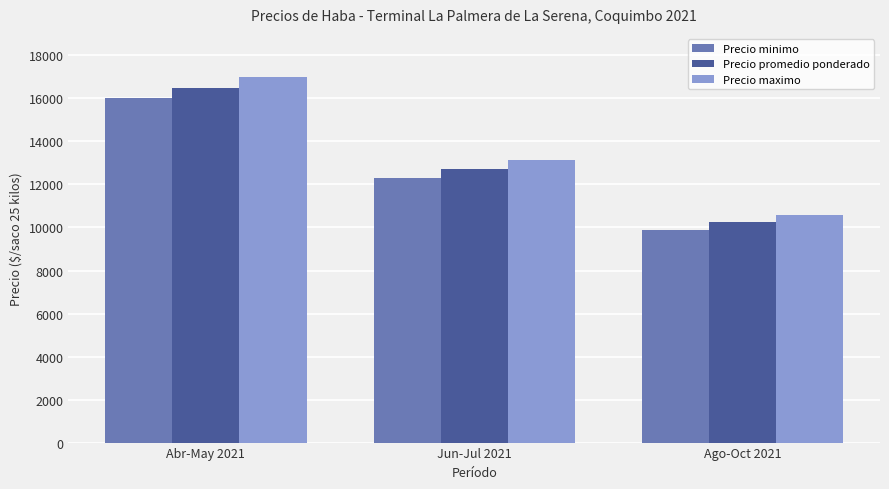

Reading right to left, extract all data points from this chart.

Precio minimo: Ago-Oct 2021=9900.0	Jun-Jul 2021=12285.7	Abr-May 2021=16000.0
Precio promedio ponderado: Ago-Oct 2021=10250.0	Jun-Jul 2021=12714.3	Abr-May 2021=16500.0
Precio maximo: Ago-Oct 2021=10600.0	Jun-Jul 2021=13142.9	Abr-May 2021=17000.0